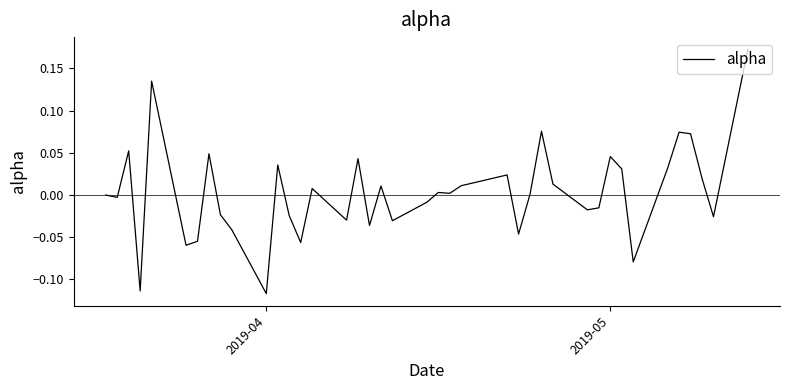

What is the difference between the maximum and minimum values?

0.3